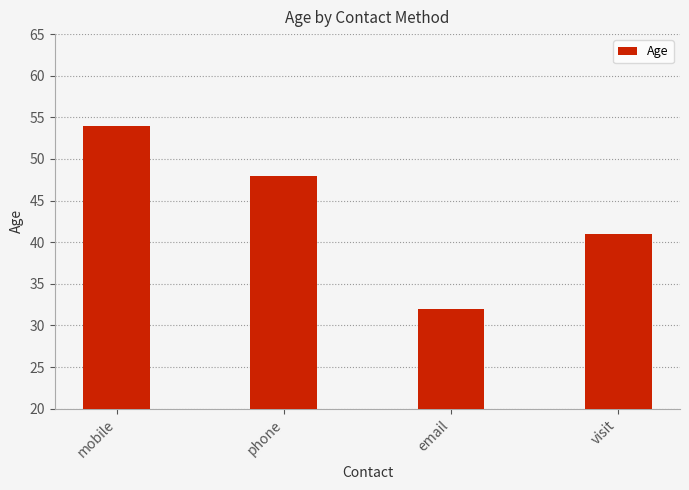

Which label corresponds to the smallest value in the chart?

email